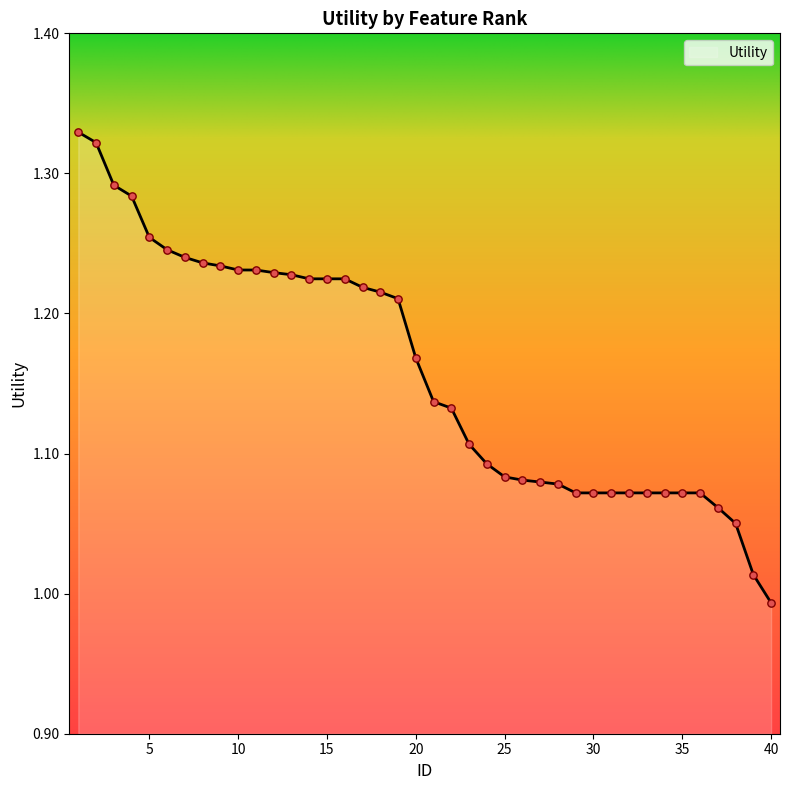

What is the difference between the maximum and minimum values?

0.3